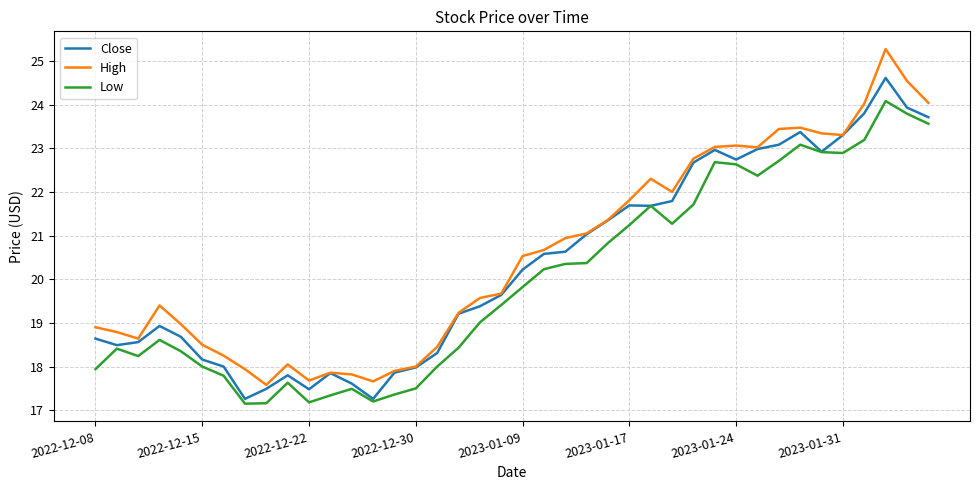

What is the greatest value displayed?

25.3